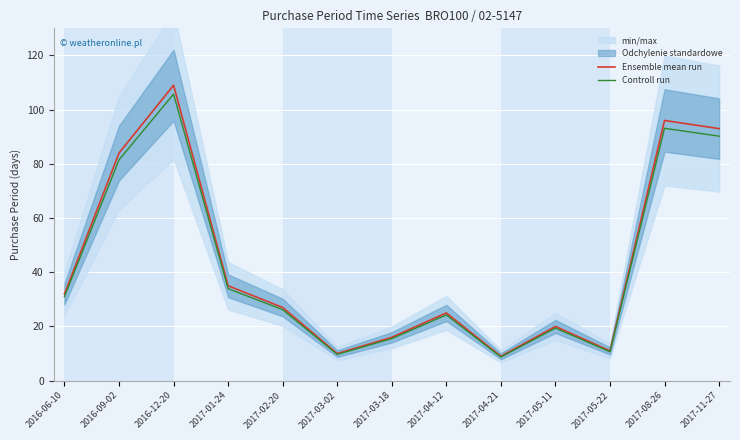

At which label does Ensemble mean run first exceed 27?

2016-06-10